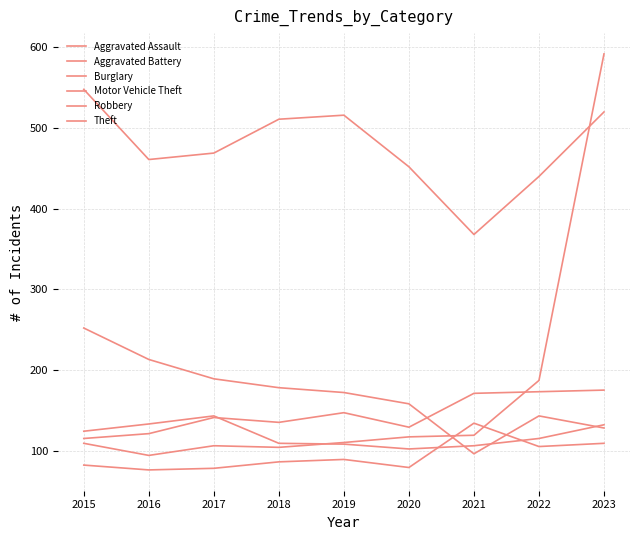

Does the chart have visible grid lines?

Yes